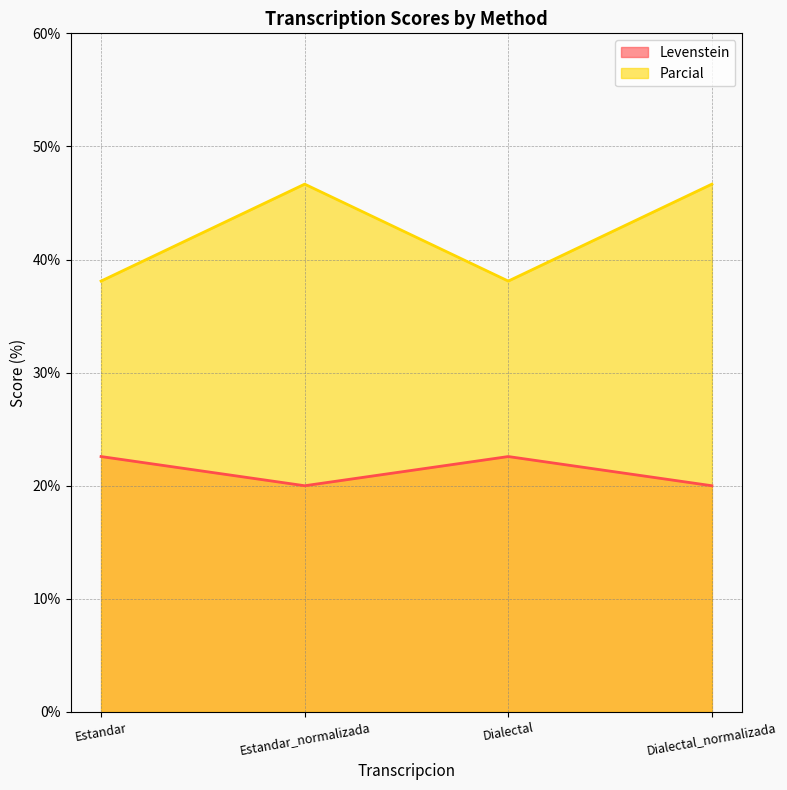

What is the difference between the highest and lowest values at Dialectal?

15.5